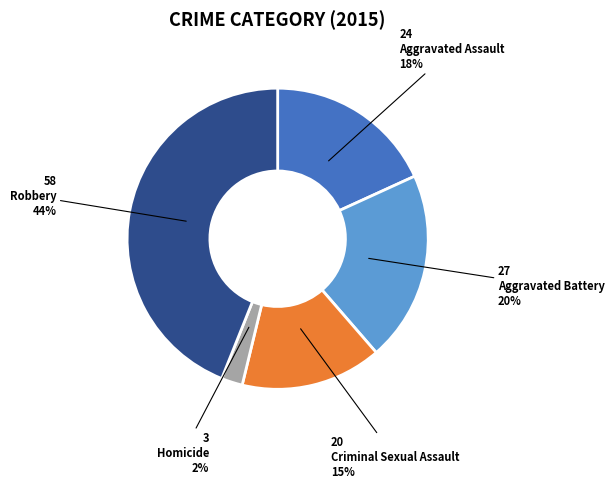

Between Criminal Sexual Assault and Homicide, which is larger?

Criminal Sexual Assault